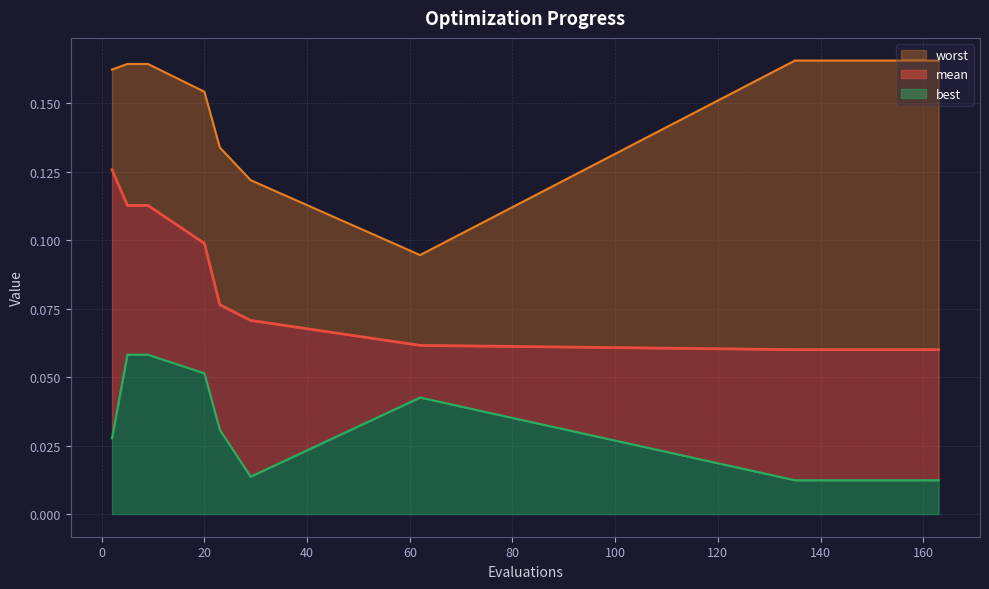

Which series changed the most between 135 and 163?

mean